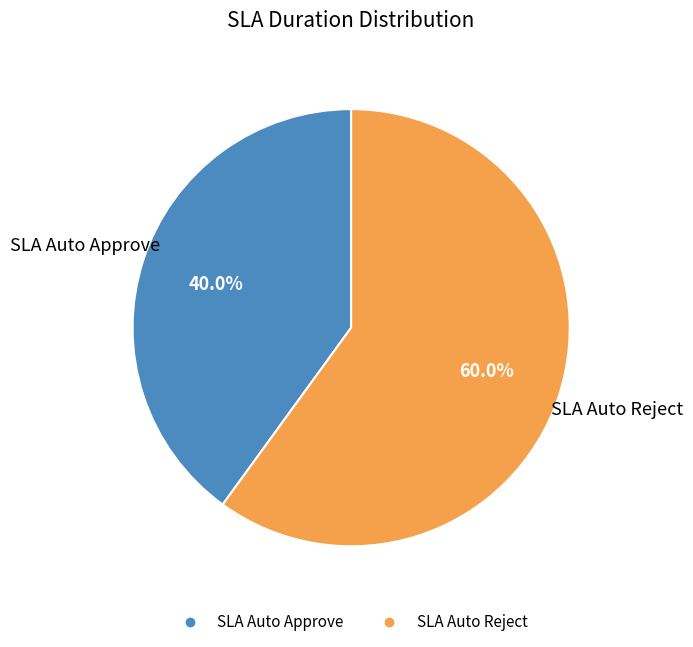

To the nearest percent, what percentage of the pie is SLA Auto Reject?

60%